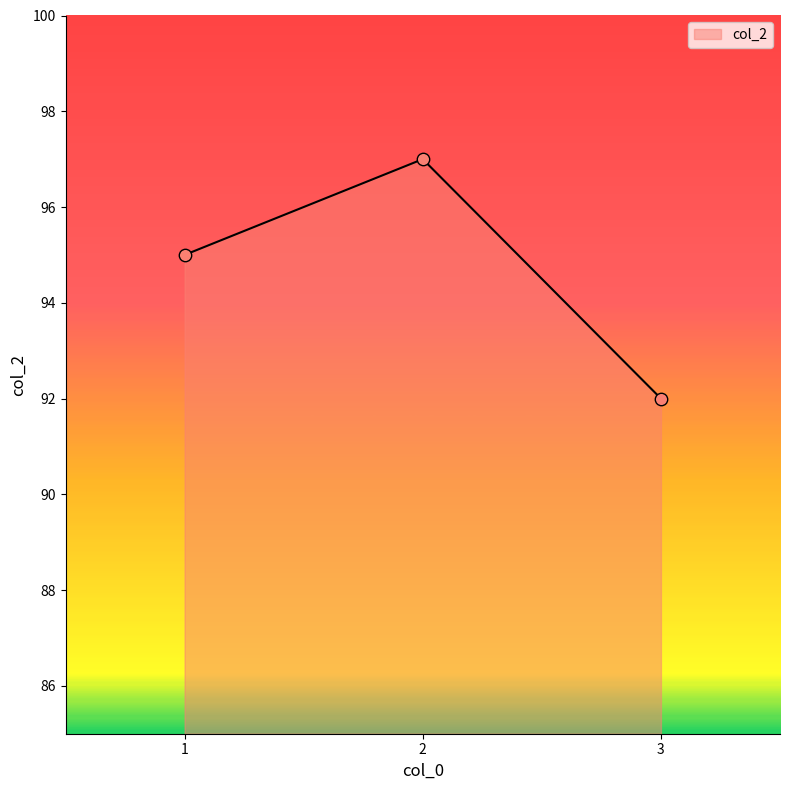

What is the change in value from 1 to 2?

+2